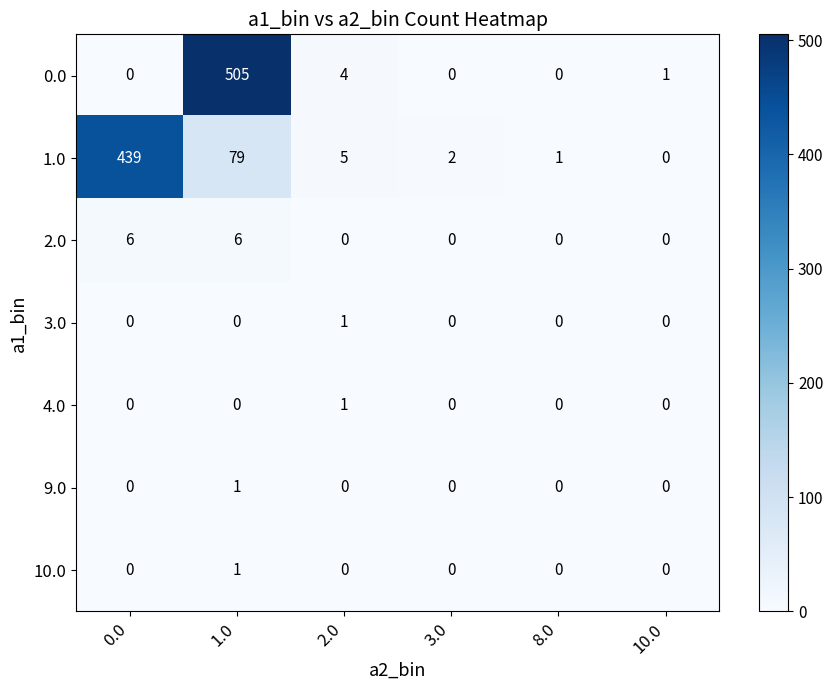

True or false: 1.0 has a value of 2 at 8.0.

False